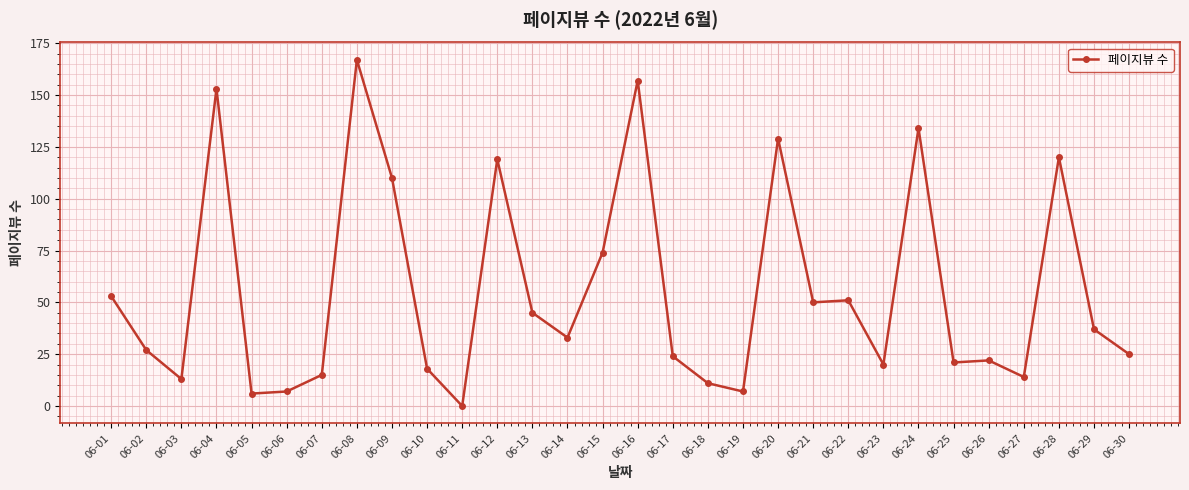

Which category has the lowest value across all series?

06-11